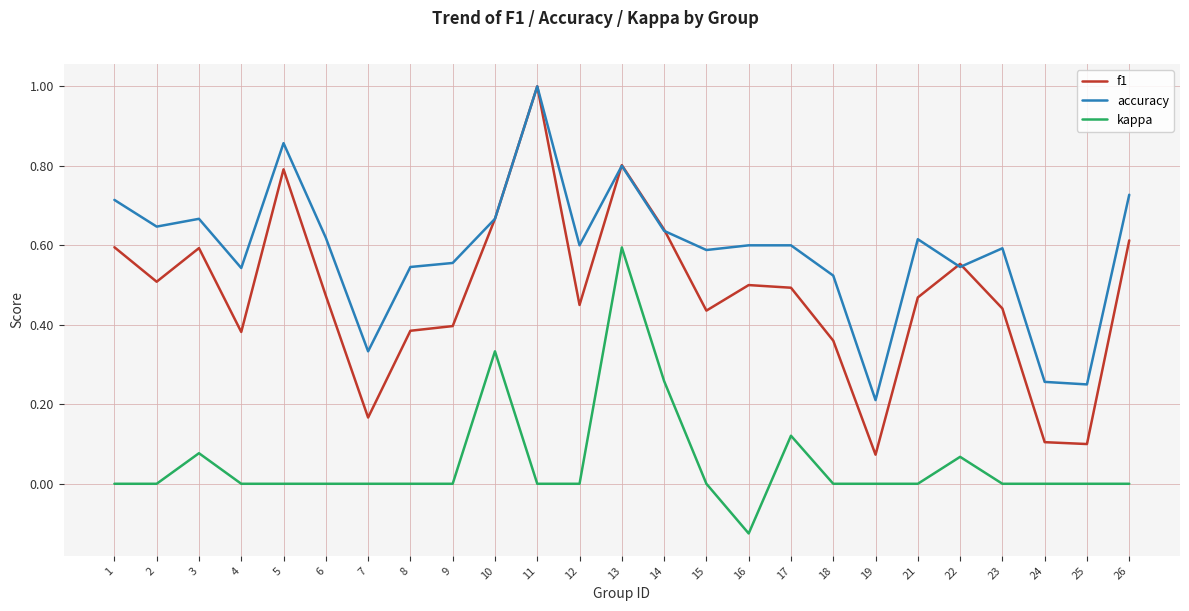

Rank the series at 26 from lowest to highest value.

kappa, f1, accuracy